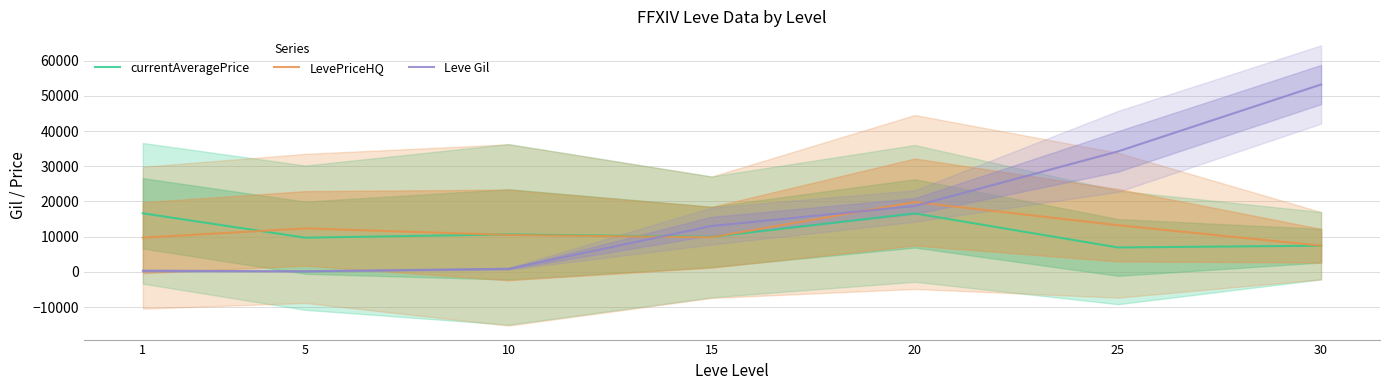

At which label does Leve Gil reach its minimum?

5